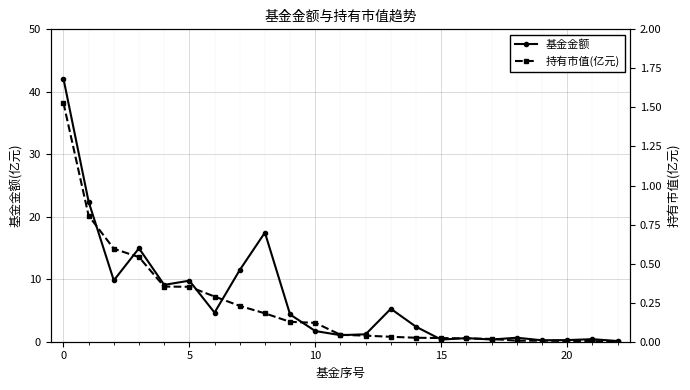

What is the label of the 1st point from the right?

22